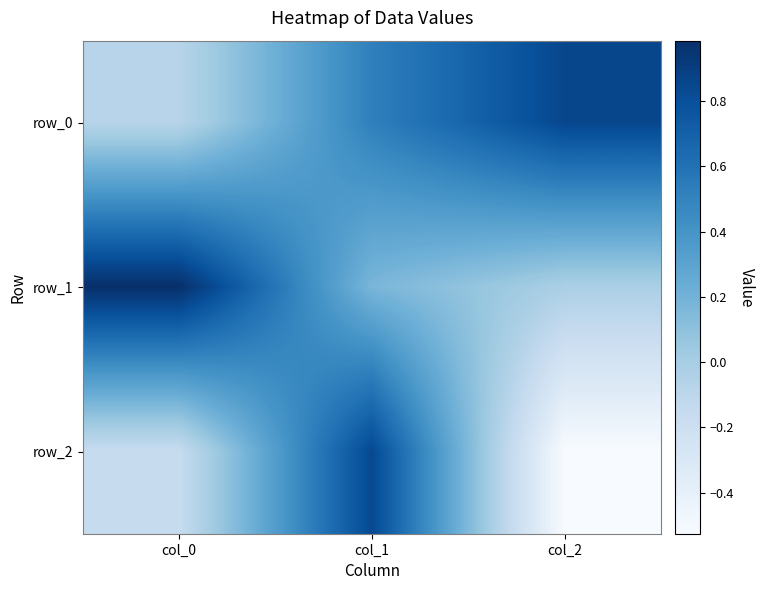

What is the total value across all series at col_1?

1.5